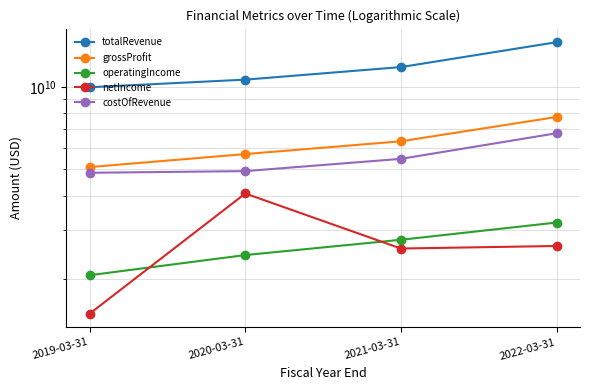

What position from the right is 2021-03-31?

2